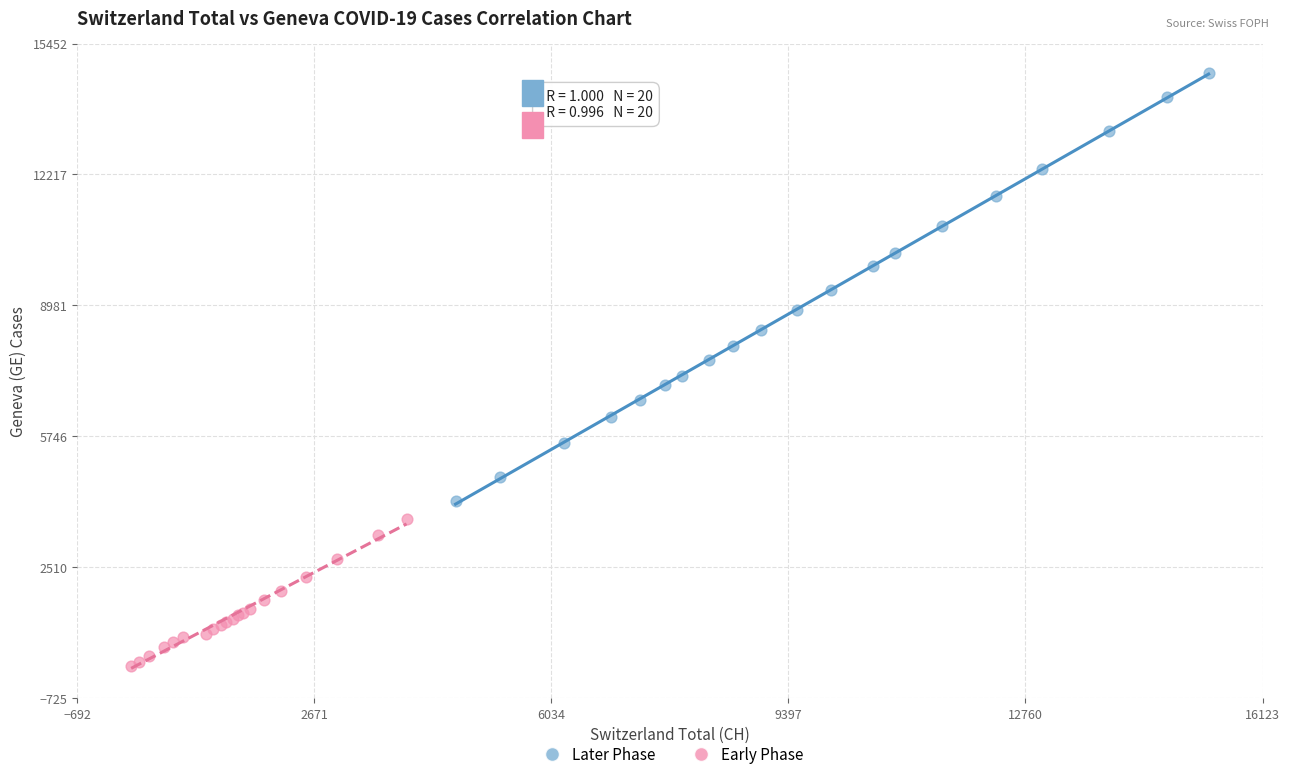

Which series reaches the maximum Y coordinate?

Later Phase